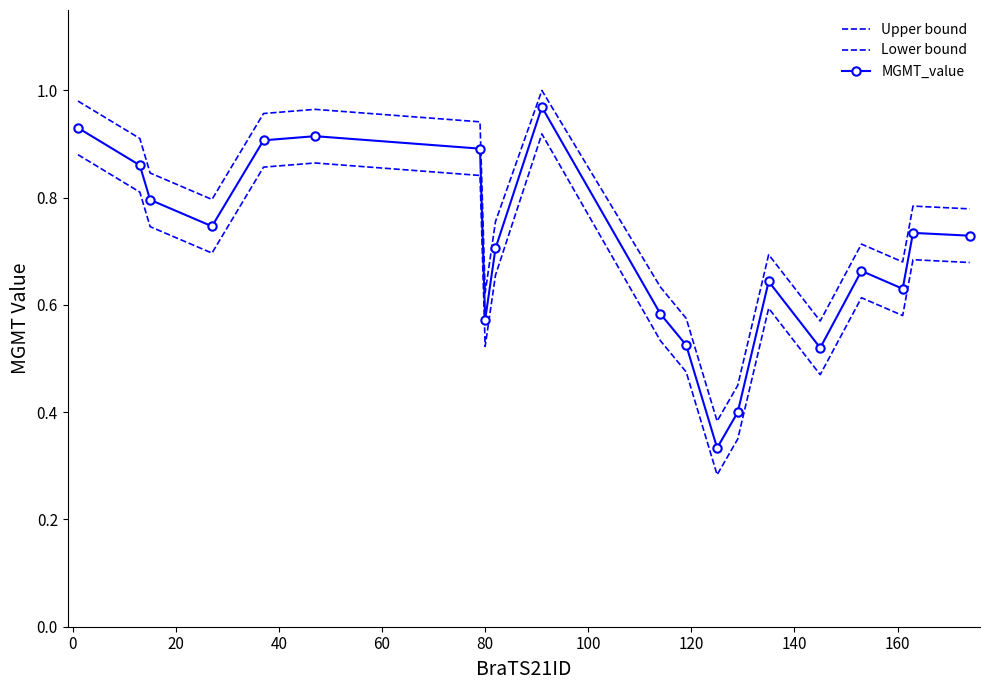

At how many categories does at least one series exceed 0?

20